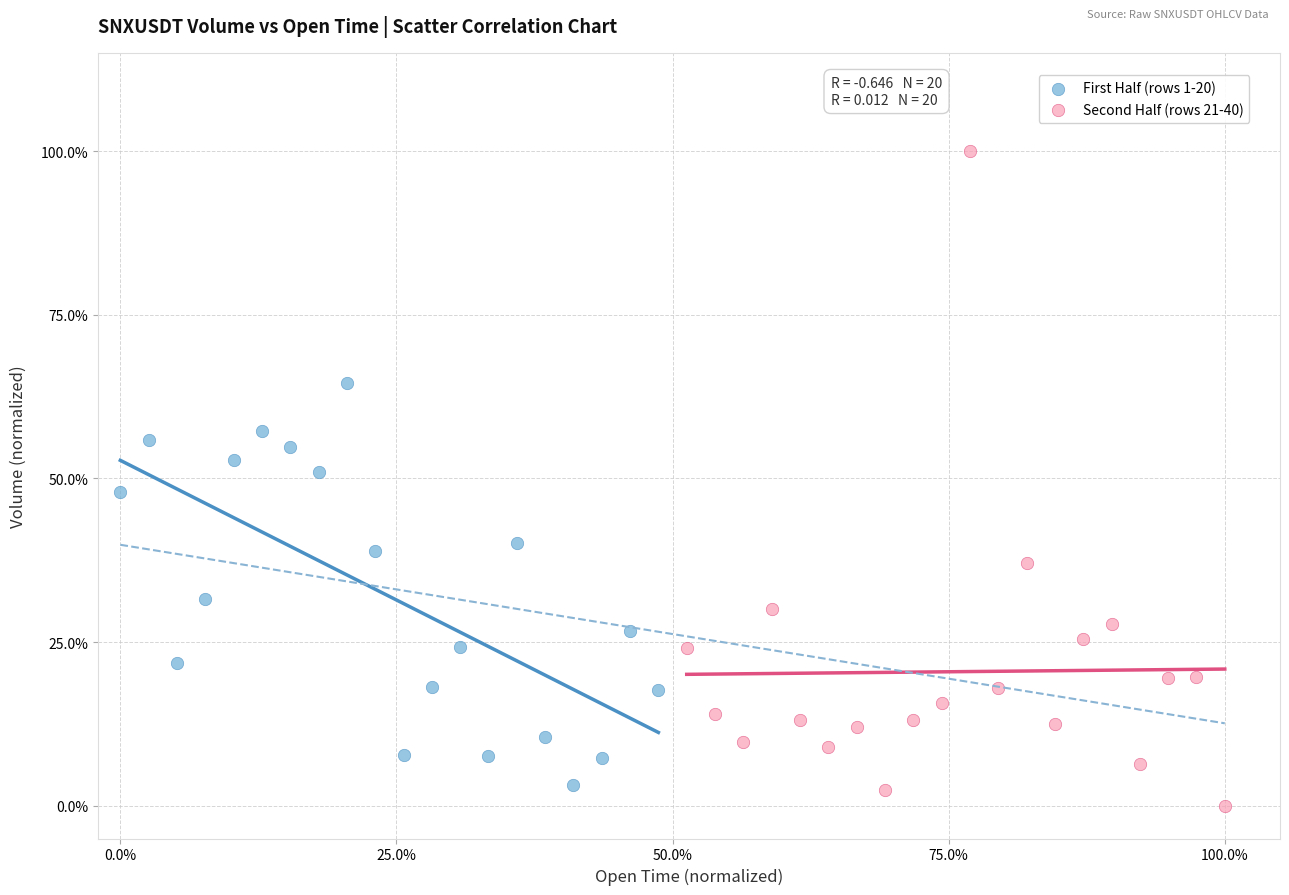

Which series contains the lowest Y value?

Second Half (rows 21-40)